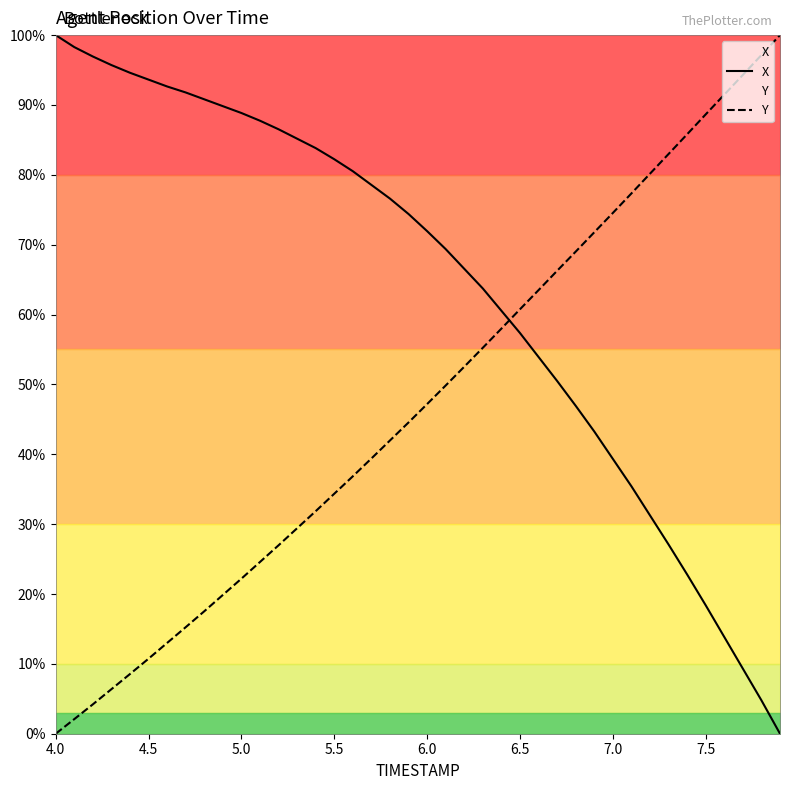

True or false: Y has a value of 47.2 at 6.0.

True